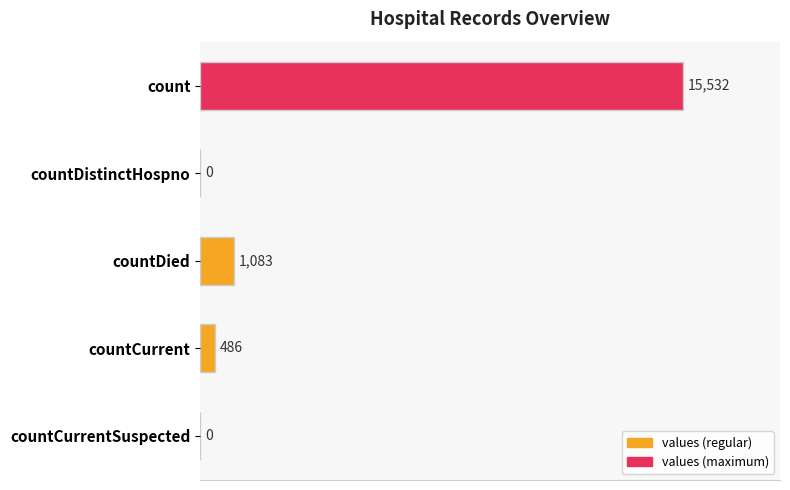

What is the sum of all values?

17101